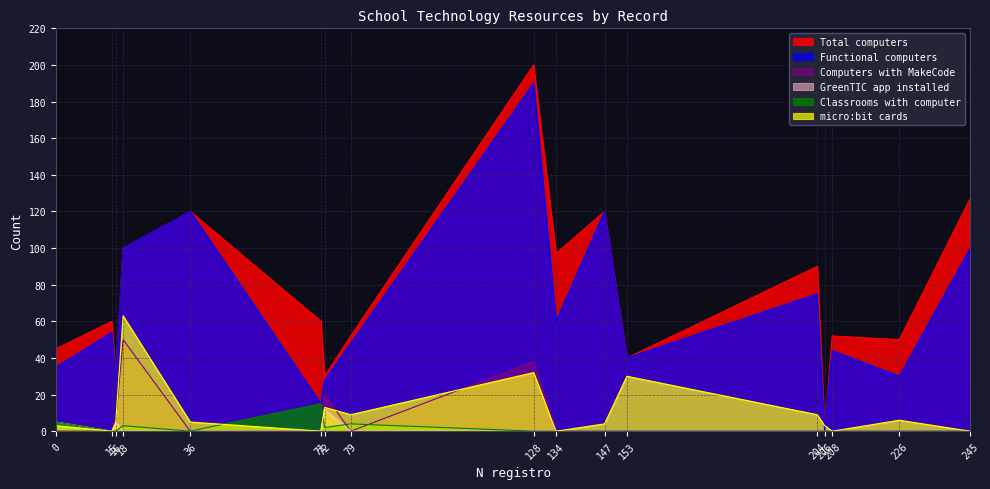

What is the sum of all Functional computers values?

1089